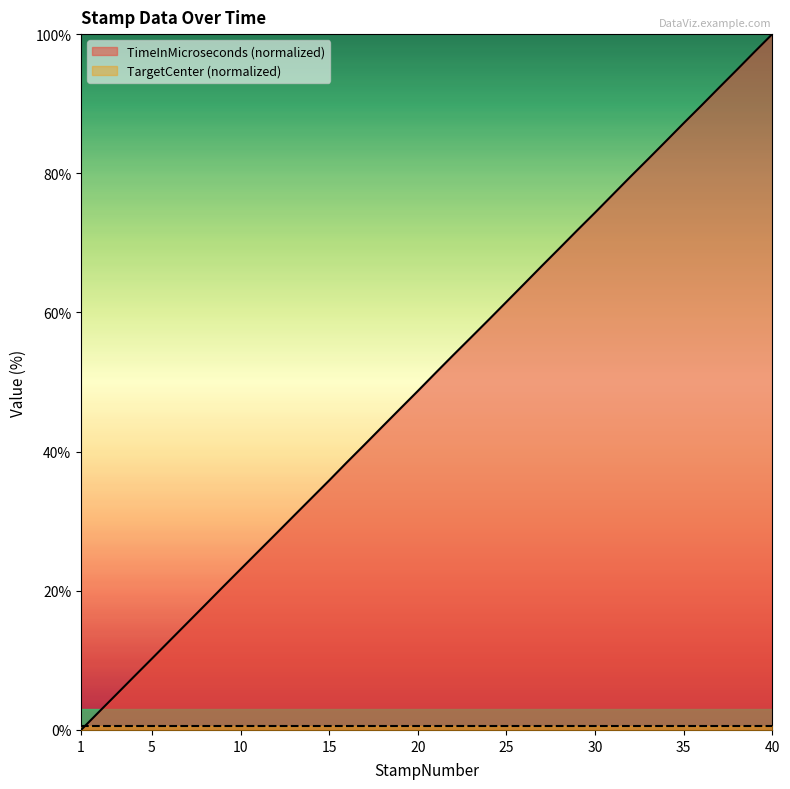

What is the change in value from 21 to 36?

+38.4